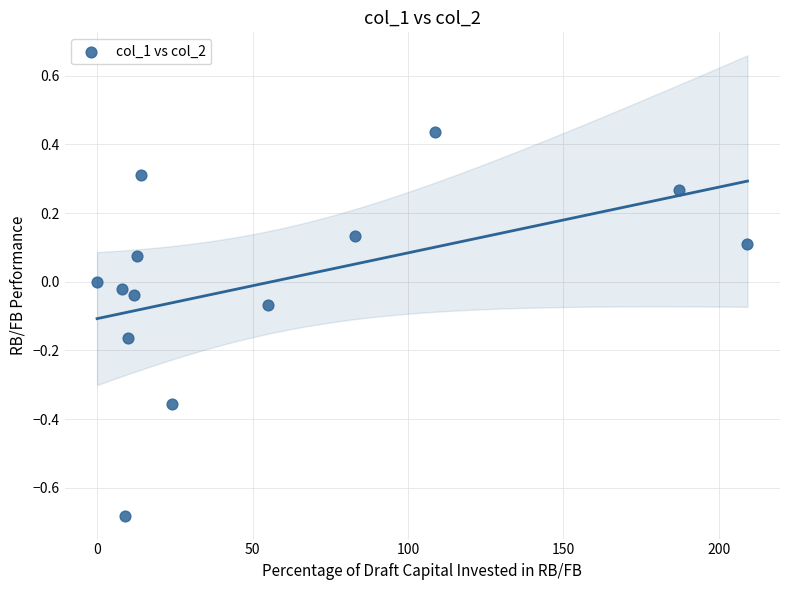

What is the range of X values (max minus min)?

209.2